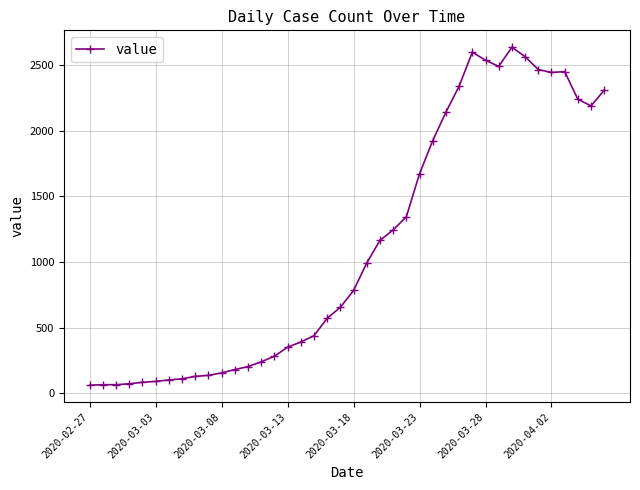

How many values are below 783?

20